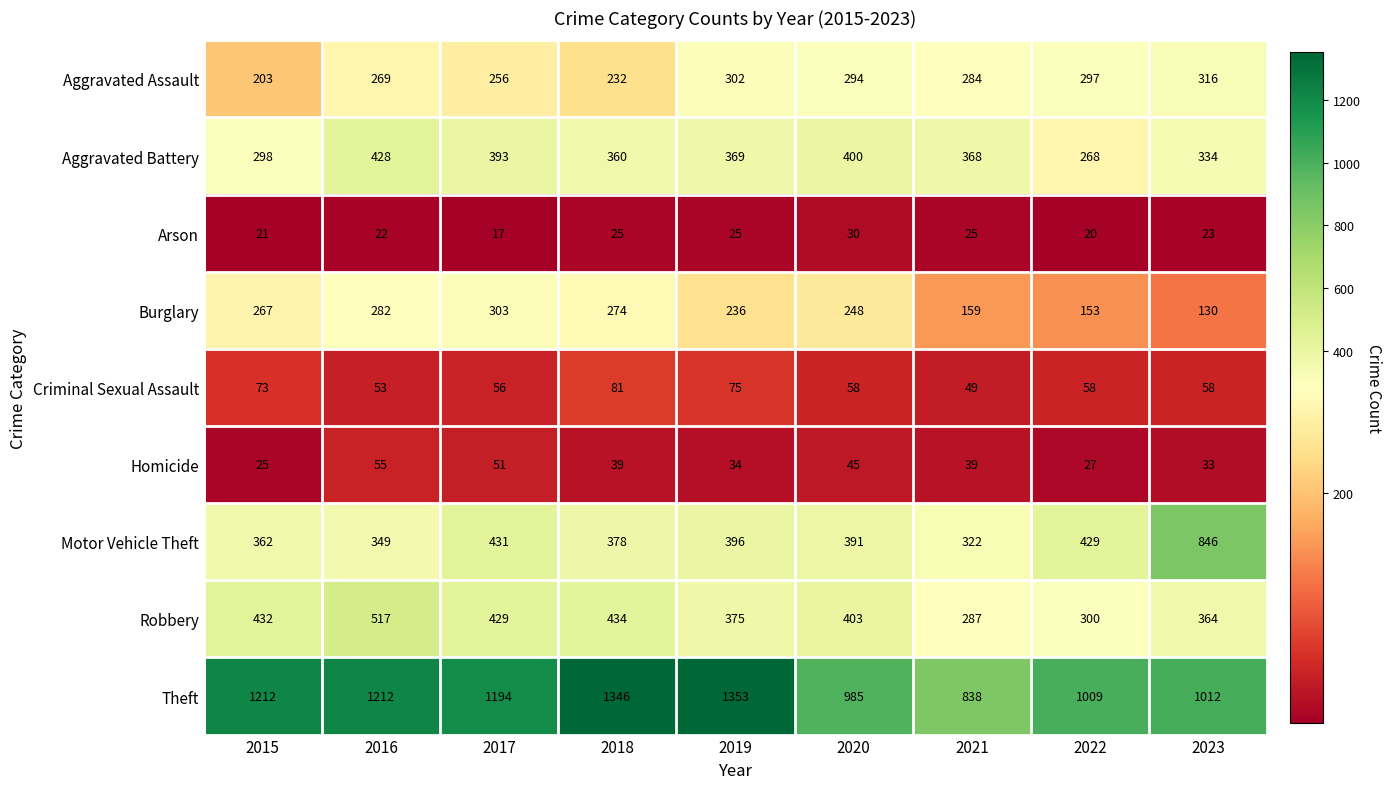

At 2022, list the series in order from smallest to largest.

Arson, Homicide, Criminal Sexual Assault, Burglary, Aggravated Battery, Aggravated Assault, Robbery, Motor Vehicle Theft, Theft